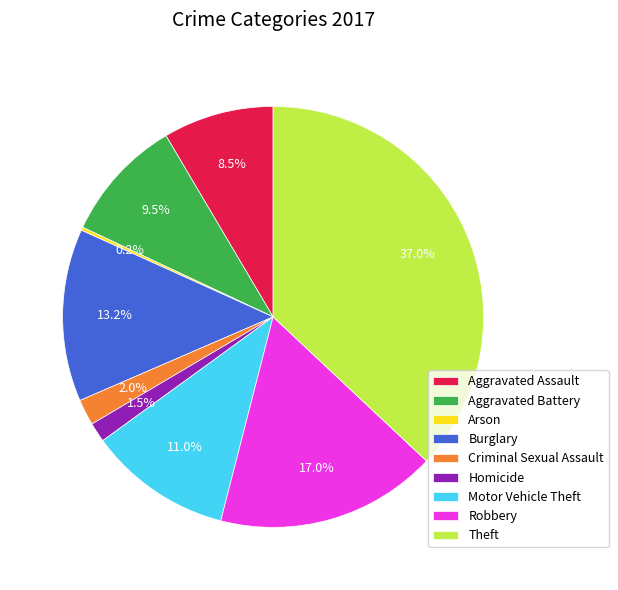

To the nearest percent, what percentage of the pie is Motor Vehicle Theft?

11%